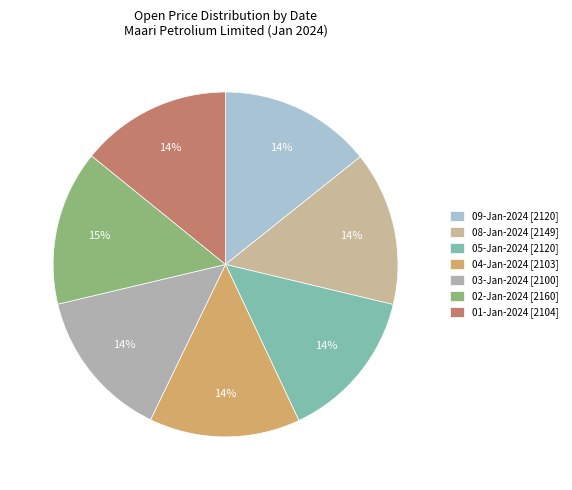

How many segments does this pie chart have?

7